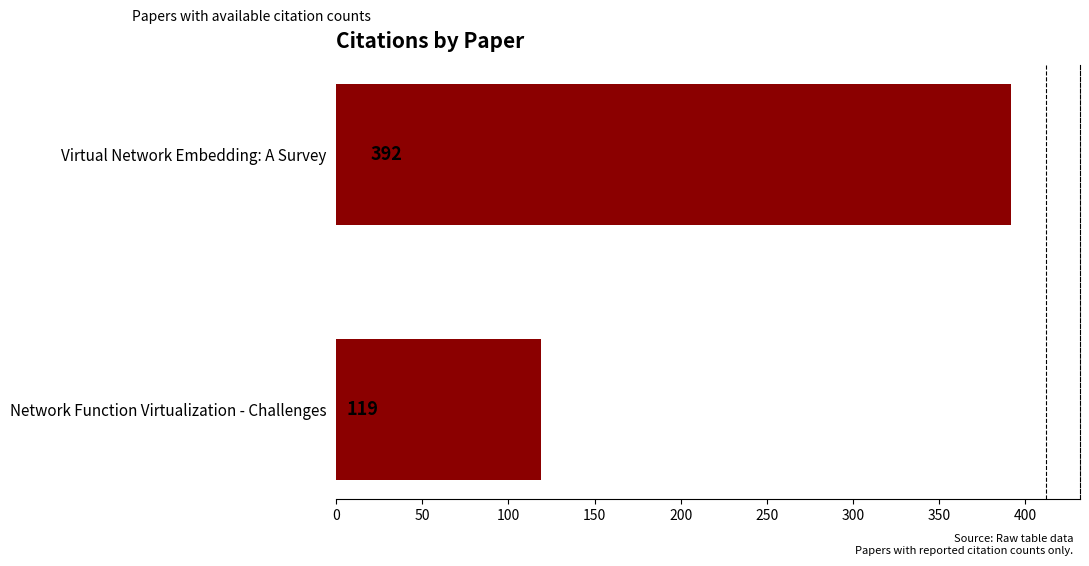

Between Network Function Virtualization - Challenges and Virtual Network Embedding: A Survey, which is larger?

Virtual Network Embedding: A Survey